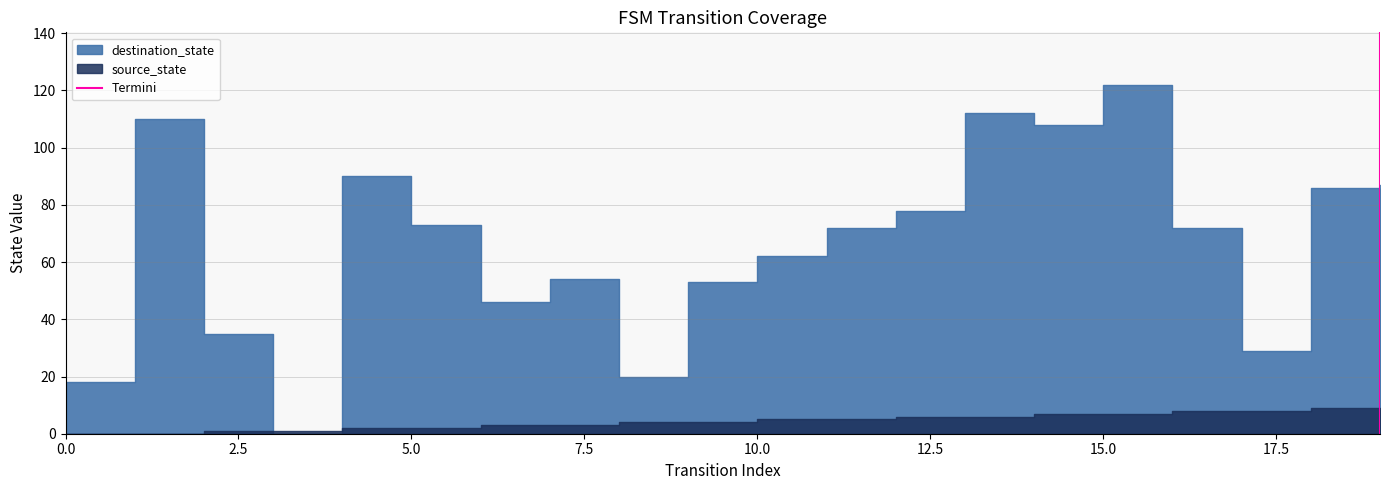

Which has a higher value, 0.0 or 2.5?

2.5